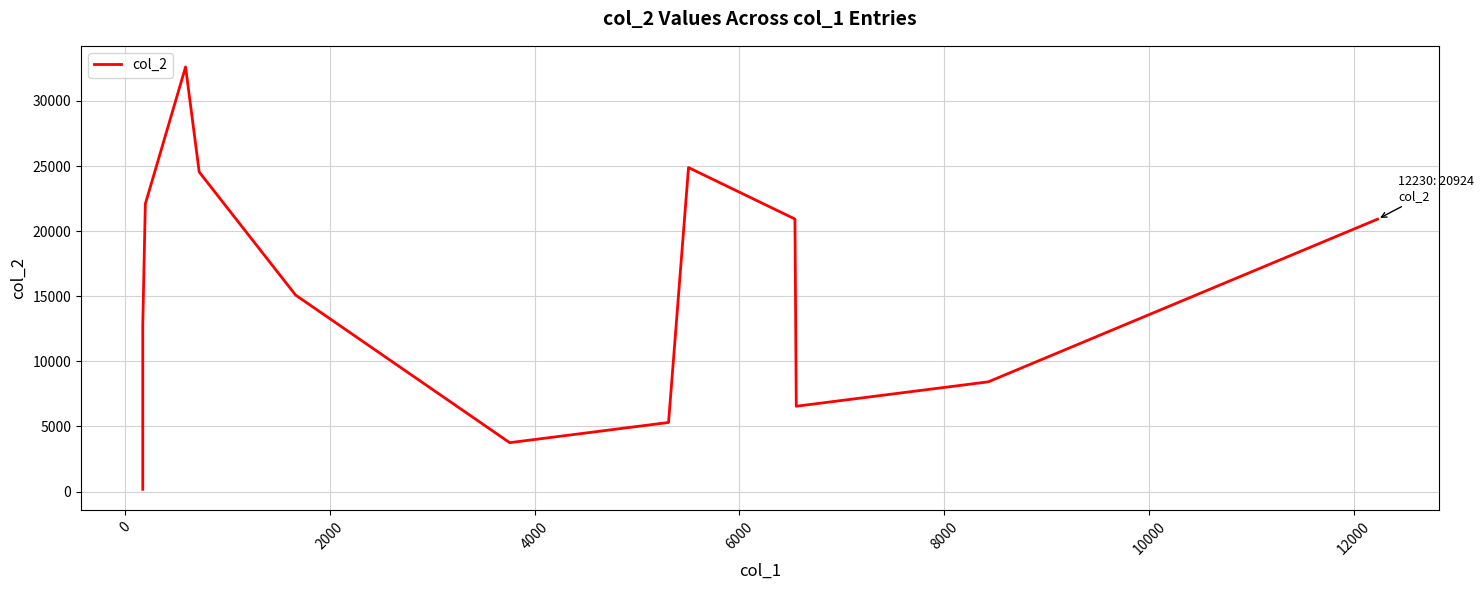

What is the value of the 2nd point from the left?

12819